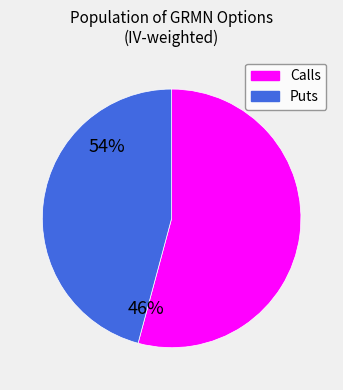

Is there any slice that represents more than half of the pie?

Yes